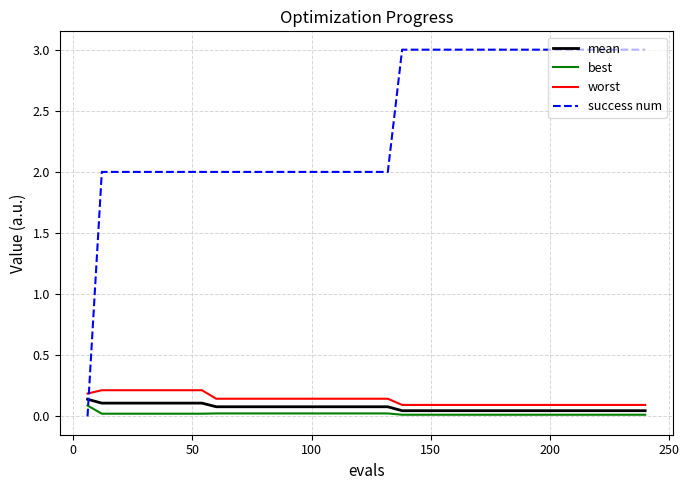

What is the highest value of the success num series?

3.0